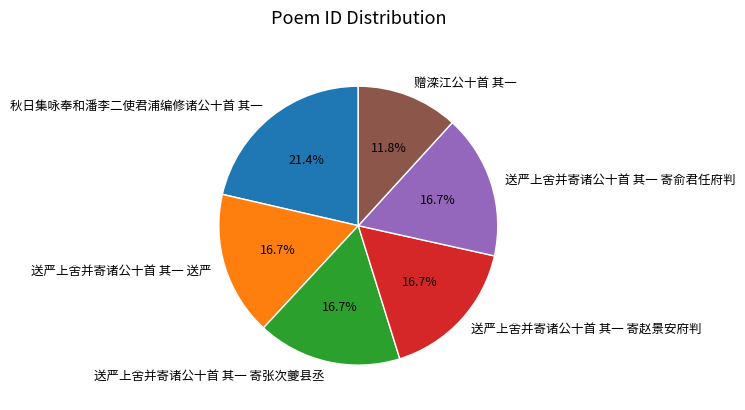

To the nearest percent, what is the difference between the largest and smallest slice percentages?

10%